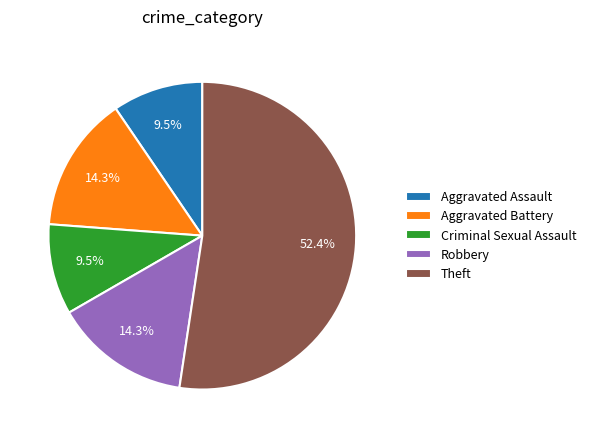

To the nearest percent, what is the average slice percentage?

20%